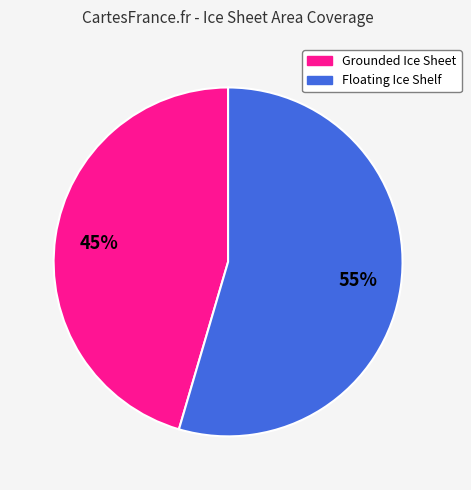

To the nearest percent, what is the average slice percentage?

50%